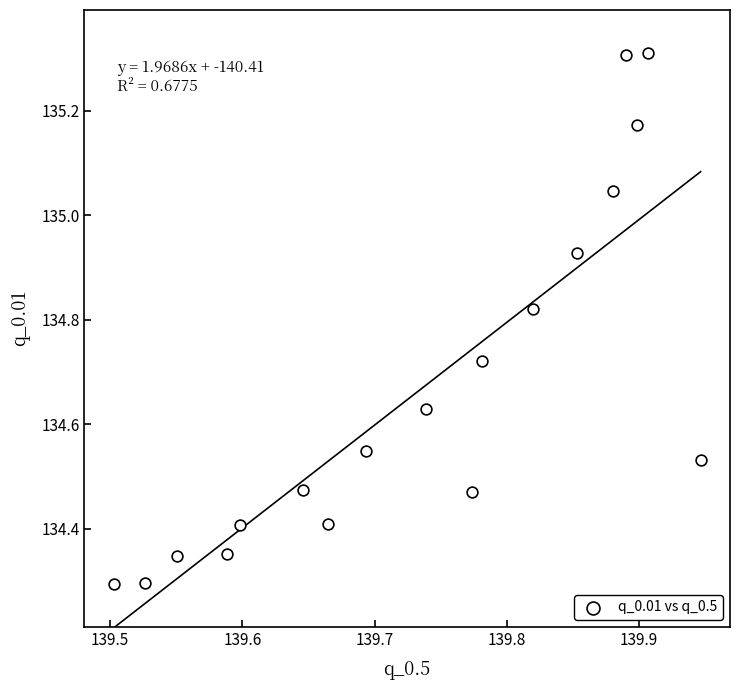

What is the range of Y values (max minus min)?

1.0